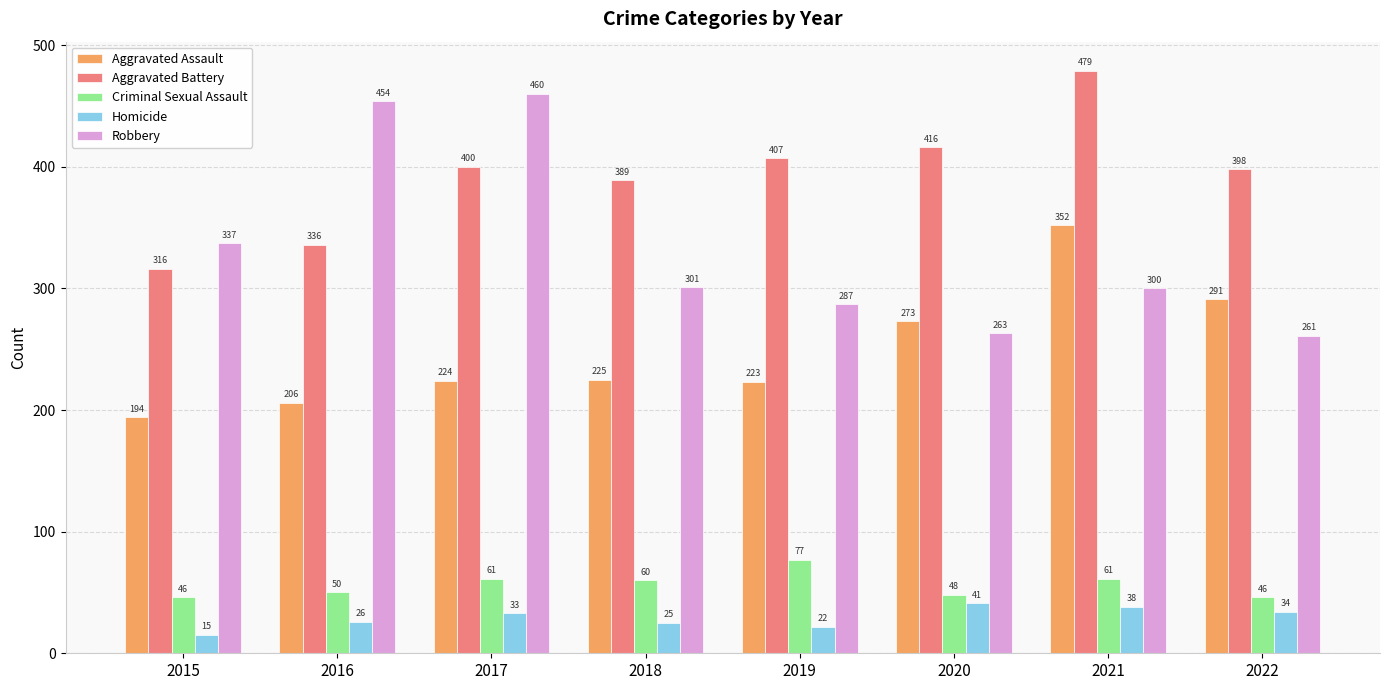

Are the bars horizontal?

No